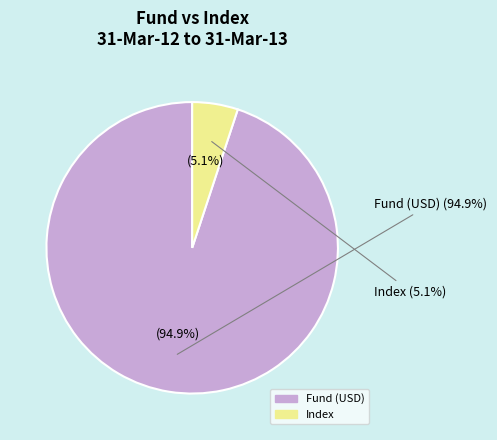

Rank the categories by value from lowest to highest.

Index, Fund (USD)